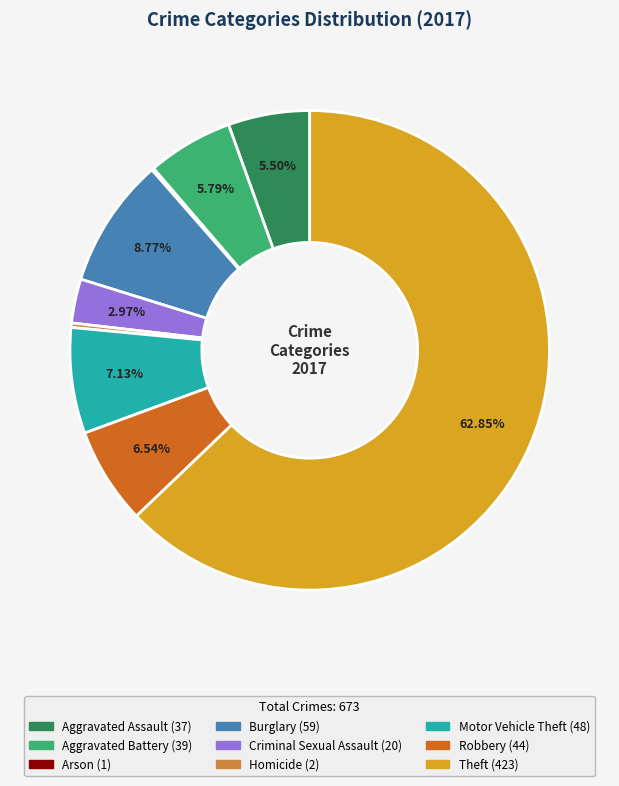

Do Aggravated Assault and Aggravated Battery together represent more than half of the pie?

No